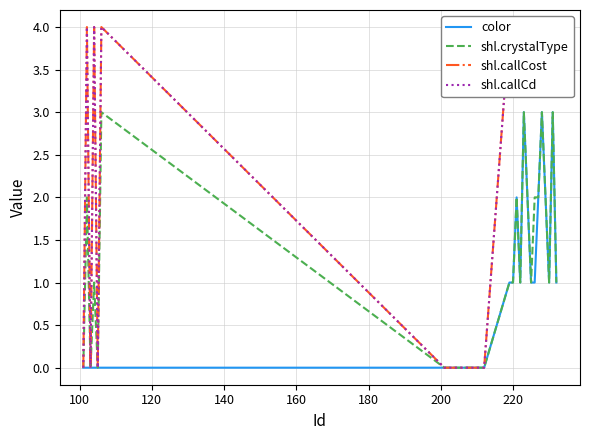

True or false: shl.callCost has a value of 6 at 24.

False